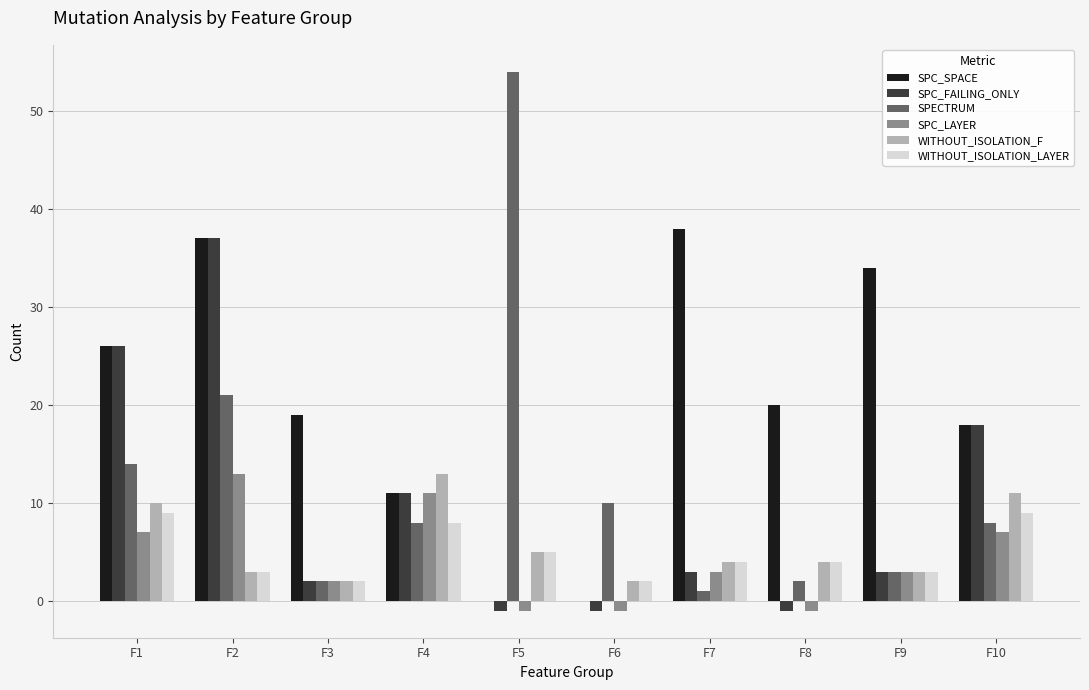

Count the number of categories in the chart.

10